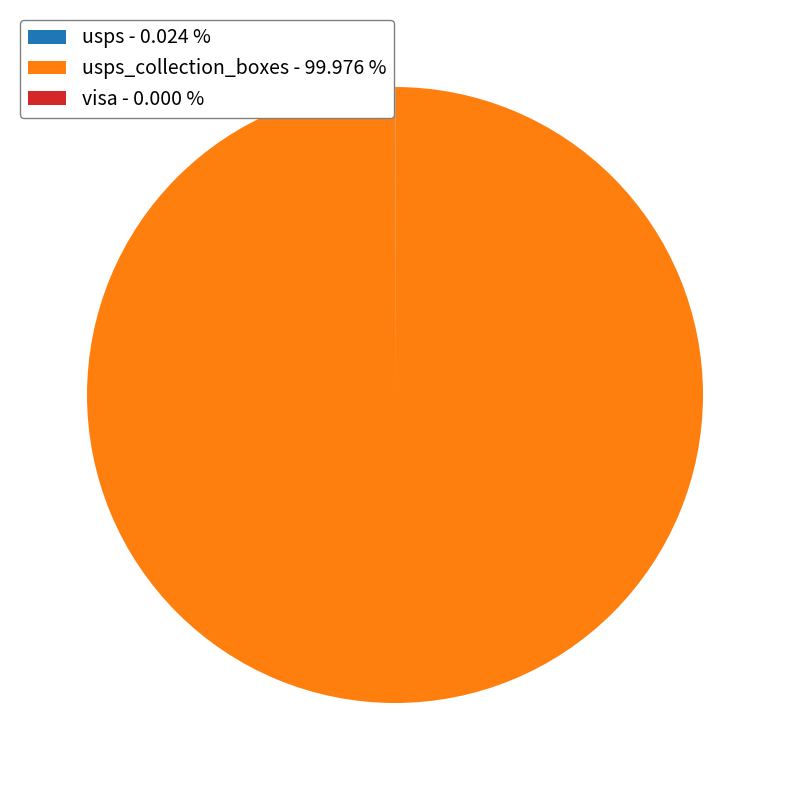

What is the largest slice in the pie chart?

usps_collection_boxes - 99.976 %